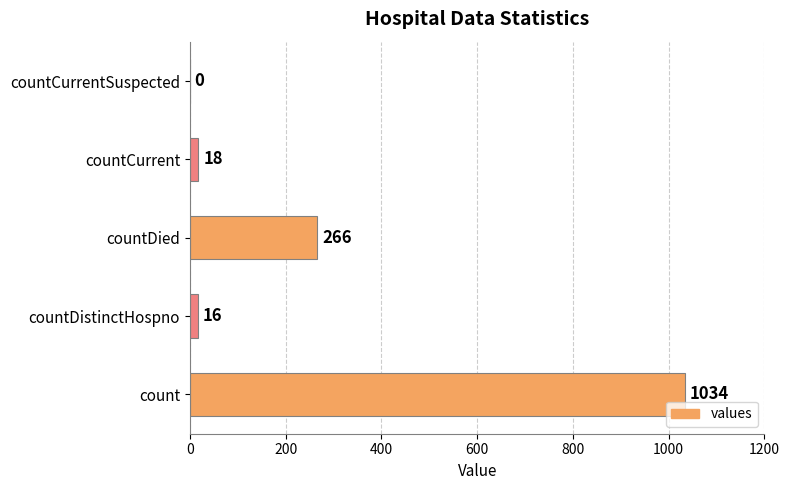

What is the change in value from countDistinctHospno to countCurrentSuspected?

-16